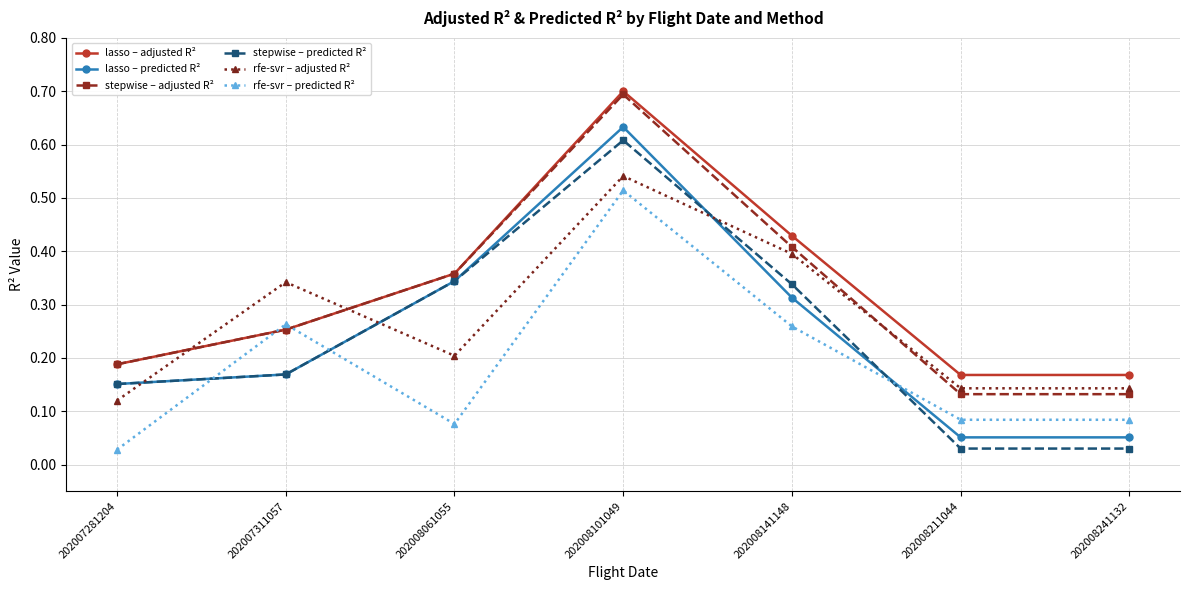

Which series changed the most between 202008061055 and 202008141148?

rfe-svr – adjusted R²